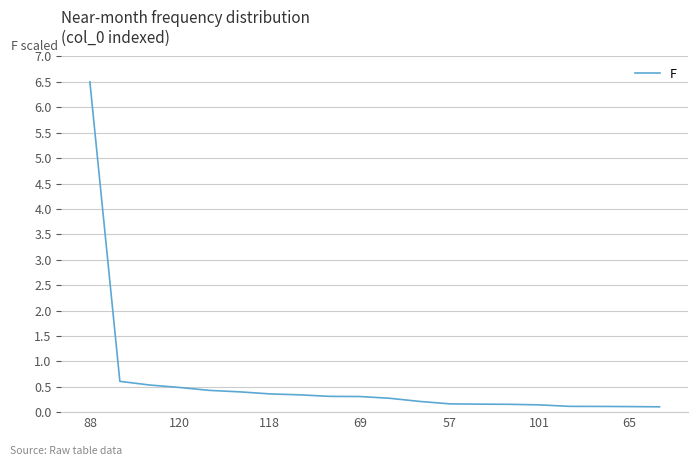

What is the maximum value shown in the chart?

6.5